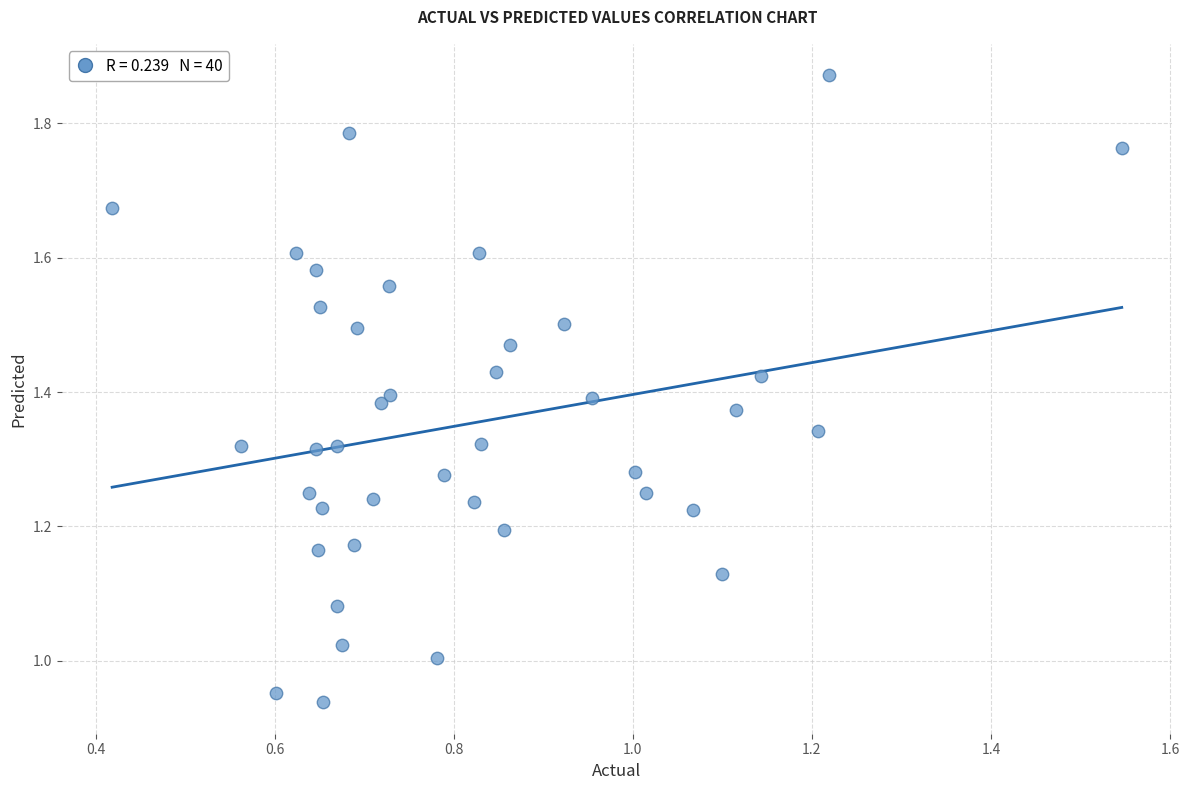

How many points are shown in the scatter plot?

40